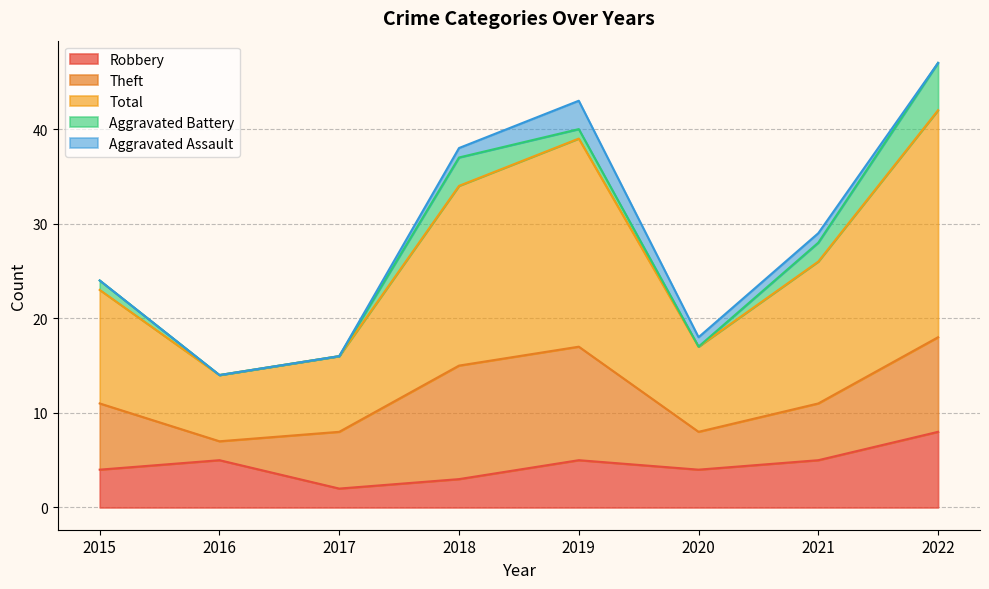

True or false: Aggravated Battery and Robbery cross at least once.

False